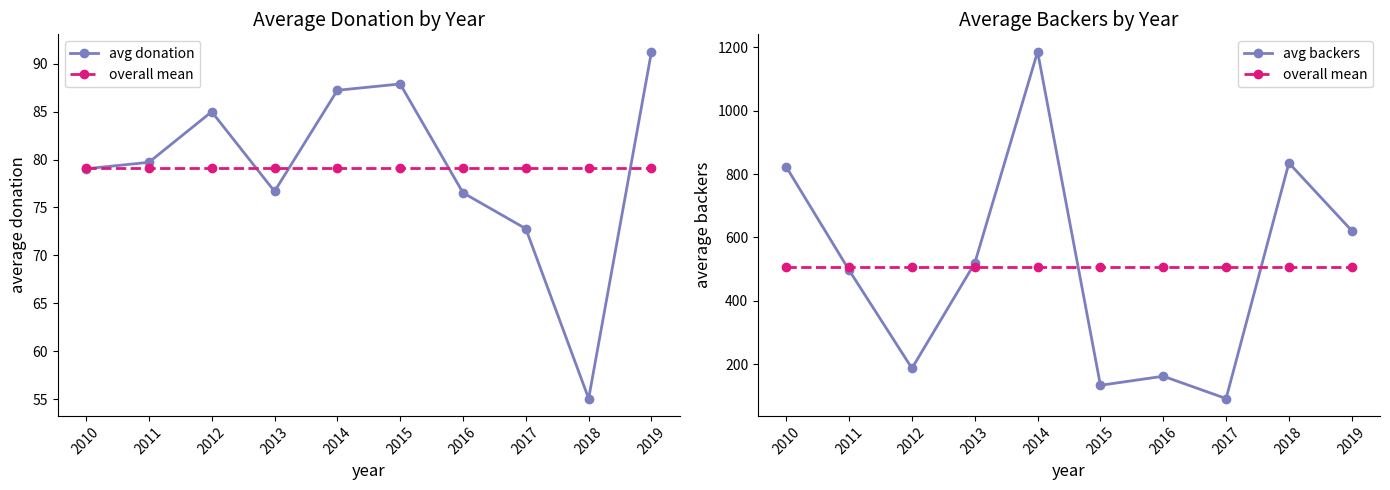

List the series in order of their peak value, lowest first.

avg donation, overall mean, avg backers